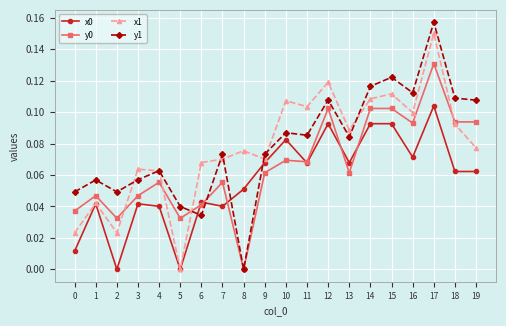

How many intersections are there between y1 and x1?

8